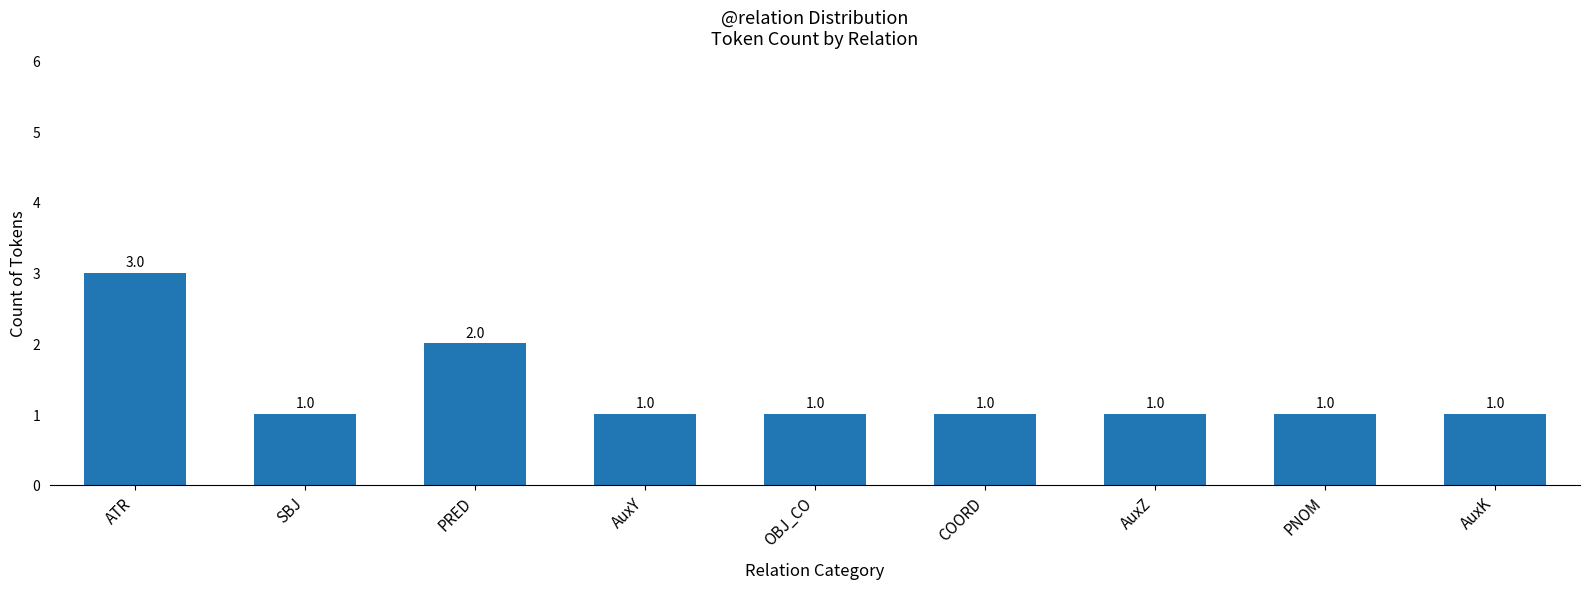

What is the difference between the second highest and second lowest values?

1